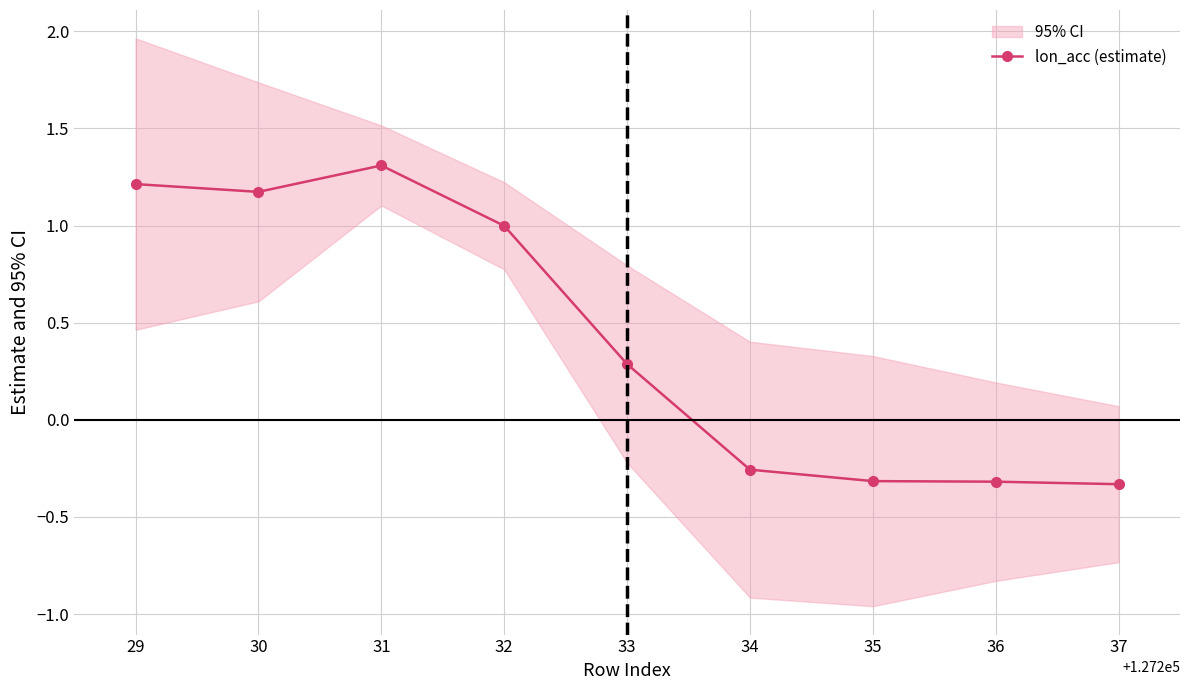

True or false: there are more than 2 points higher than both neighbors.

False